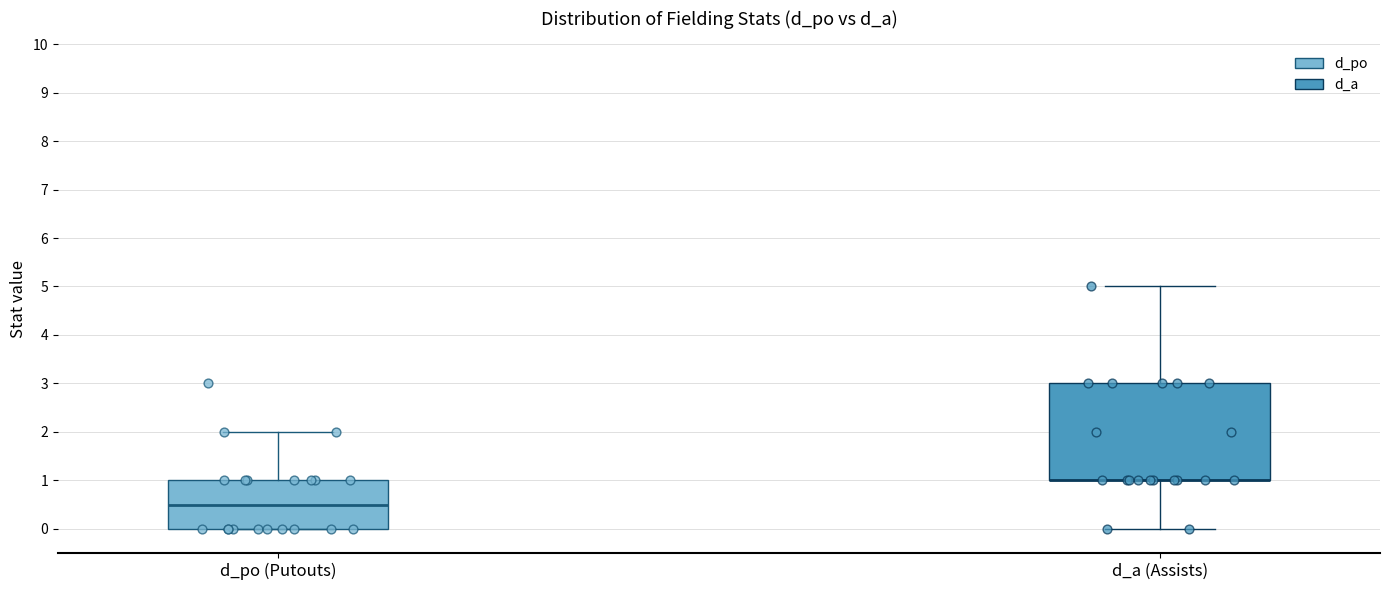

Reading left to right, transcribe this box plot: for each box, give where its median line is, the range the box spans, and where its two whiskers end, as read against the y-axis. The values are not printed on the chart, so give them approximately, as read against the axis.

d_po (Putouts): median 0.5, box 0.0 to 1.0, whiskers 0.0 to 2.0
d_a (Assists): median 1.0 (drawn on the box's lower edge), box 1.0 to 3.0, whiskers 0.0 to 5.0